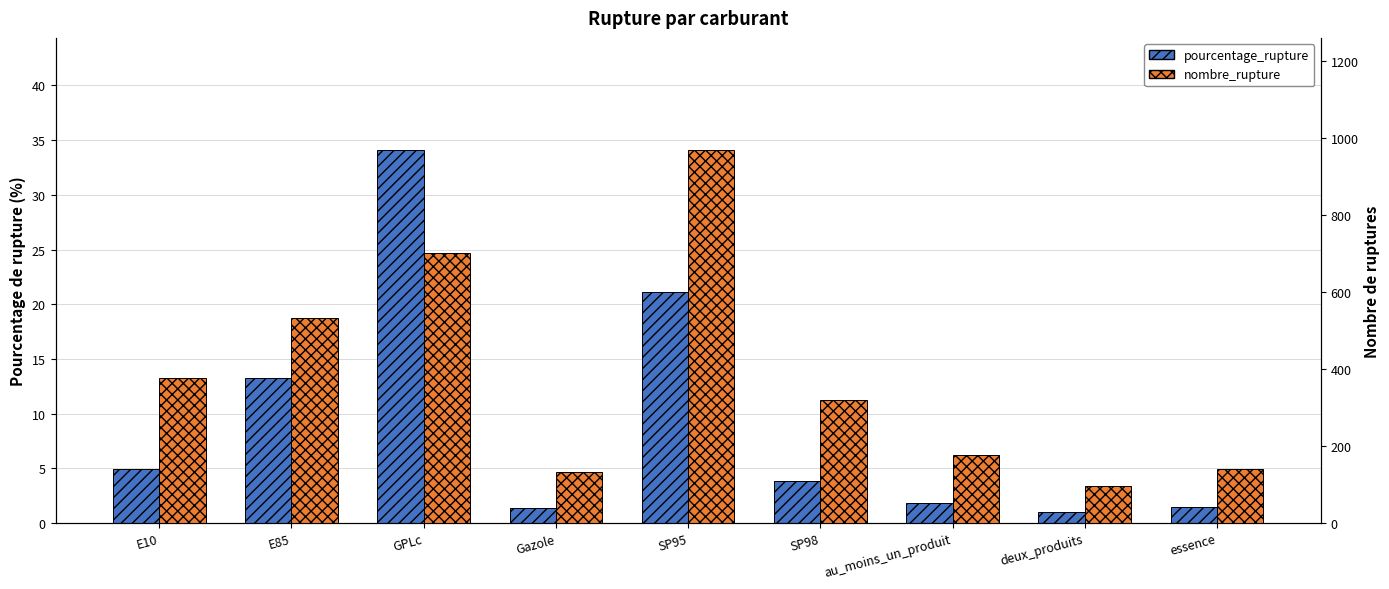

What is the sum of the nombre_rupture values at essence and E10?

518.0